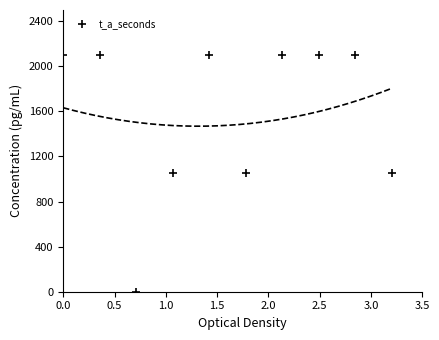

What is the range of Y values (max minus min)?

2100